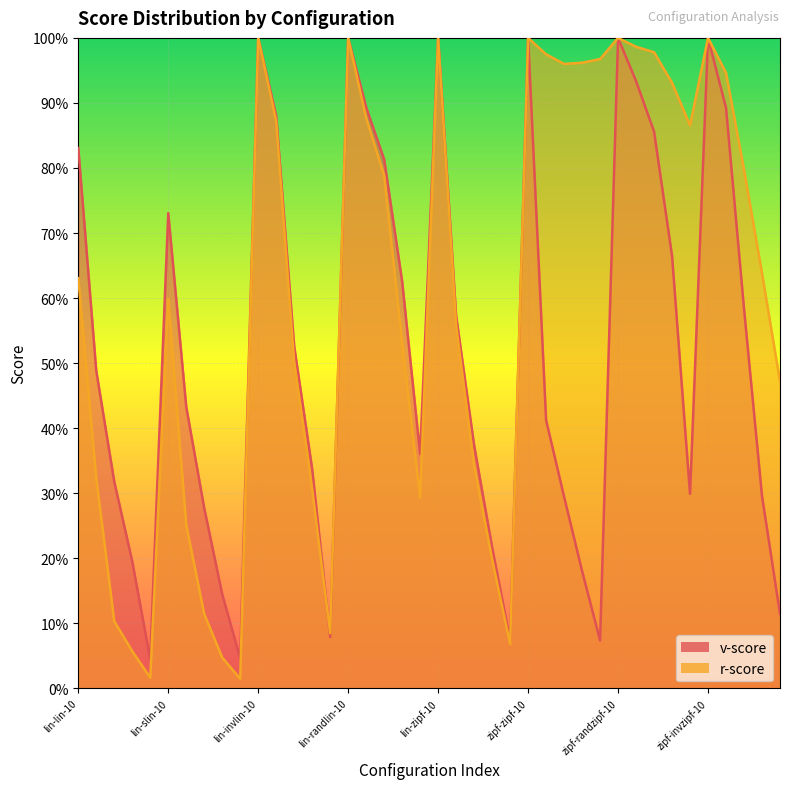

How many lines are shown in the chart?

2